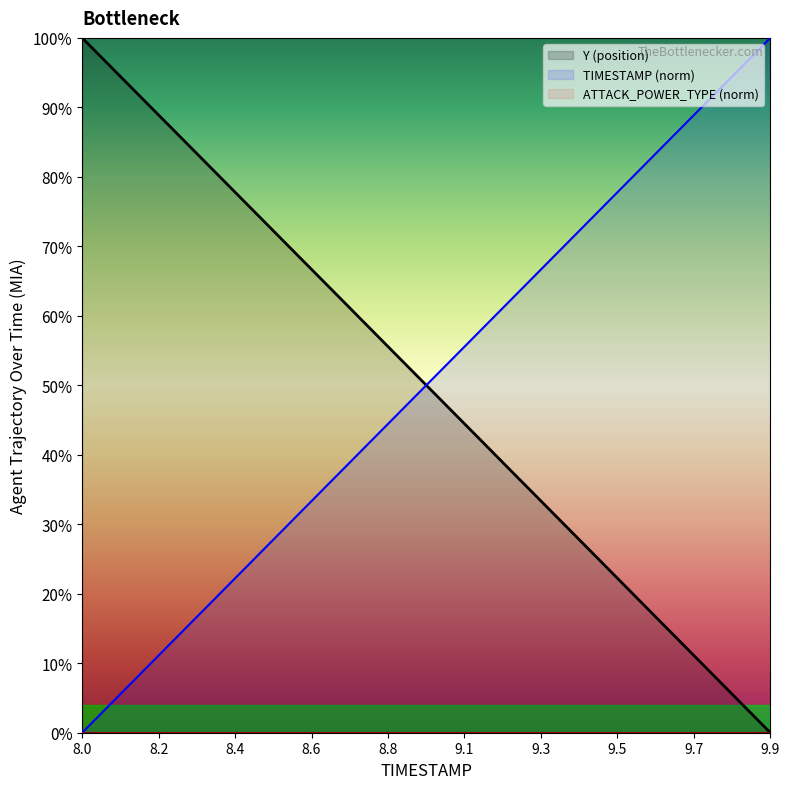

Which category has the lowest value in the Y (position) series?

9.9